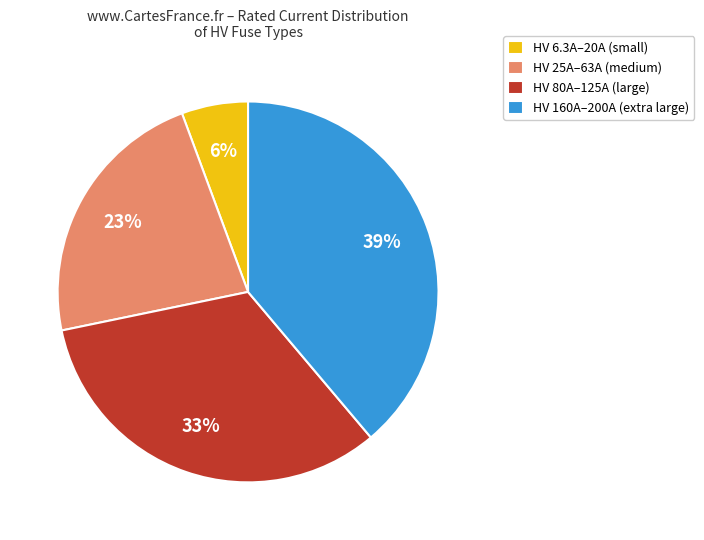

To the nearest percent, what is the average slice percentage?

25%